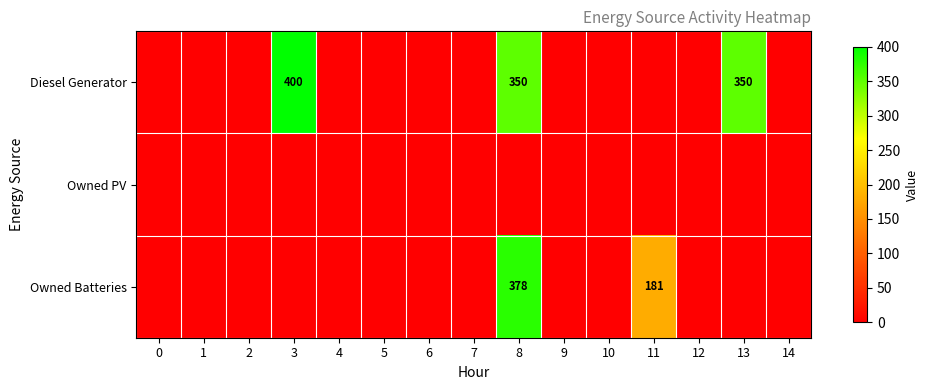

True or false: Diesel Generator has a value of 350 at 13.

True